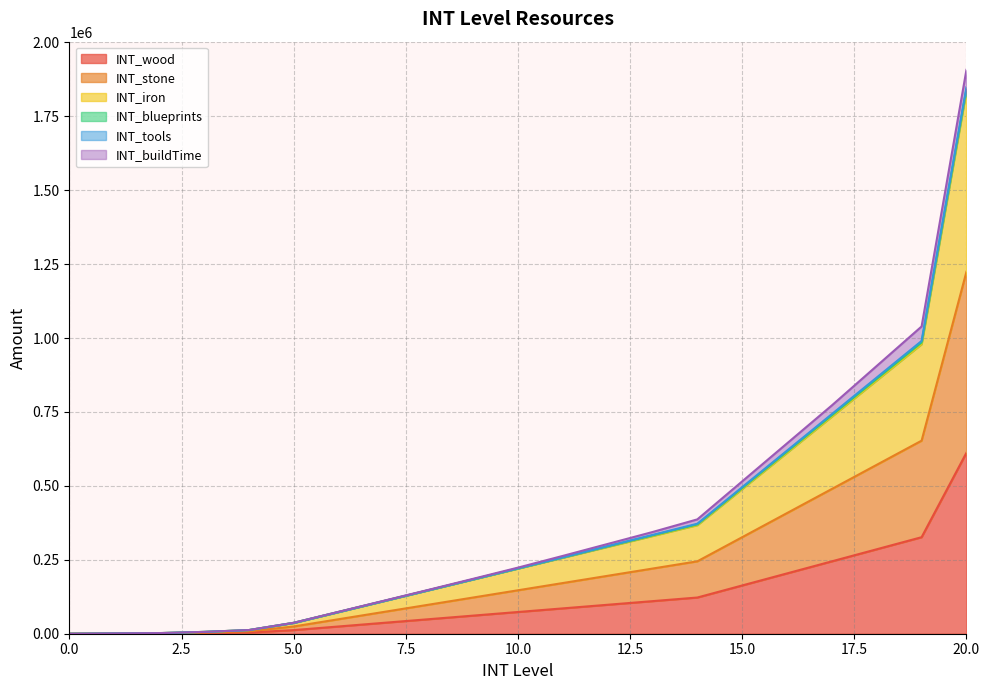

Which category has the highest value in the INT_stone series?

20